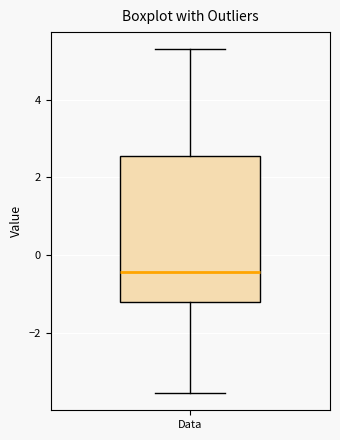

Read this box plot against the y-axis: the position of the median line, the range covered by the box, and the ends of both whiskers. The values are not printed on the chart, so give them approximately, as read against the axis.

median -0.4, box -1.2 to 2.6, whiskers -3.6 to 5.2